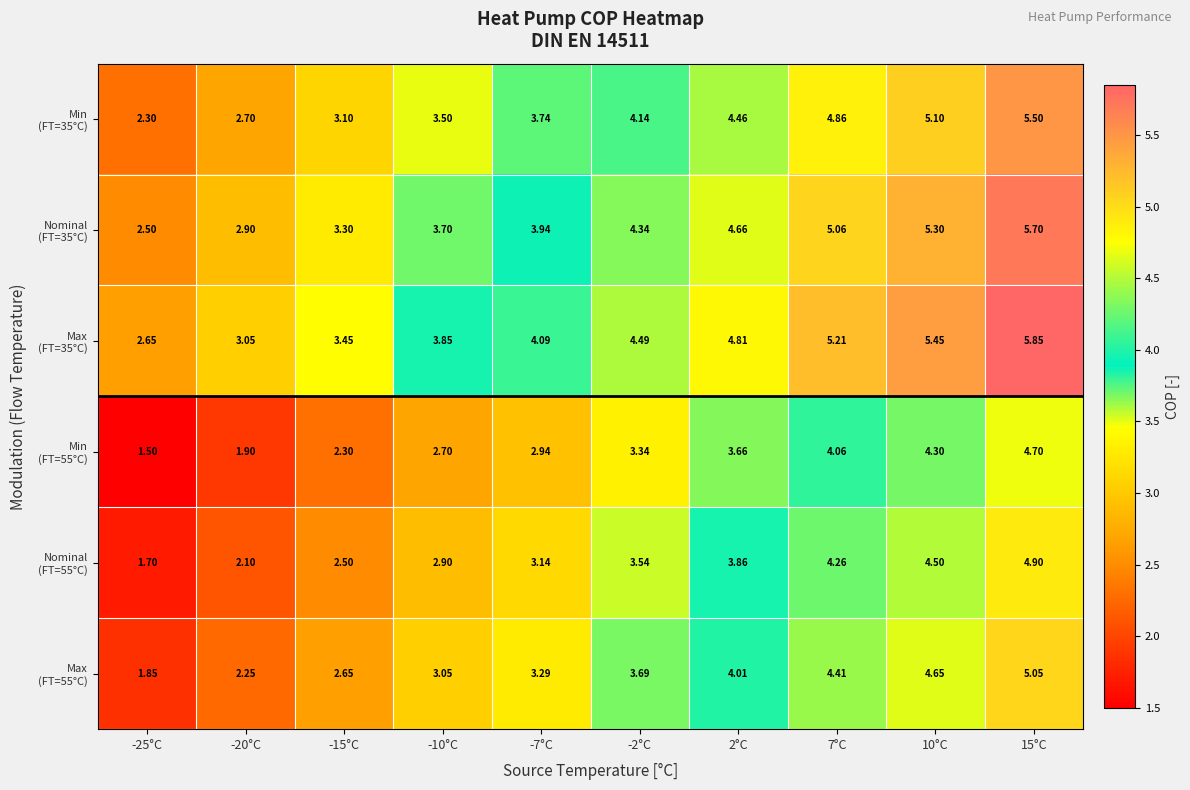

Count the number of categories in the chart.

10